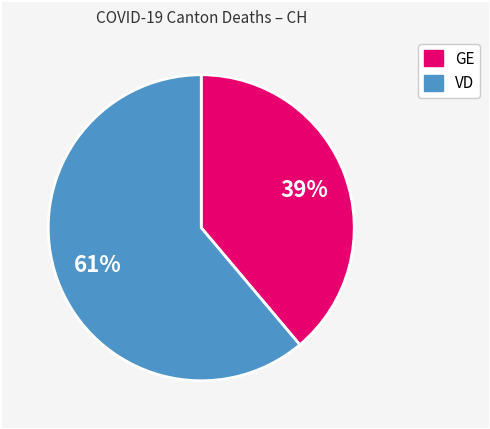

Is there any slice that represents more than half of the pie?

Yes